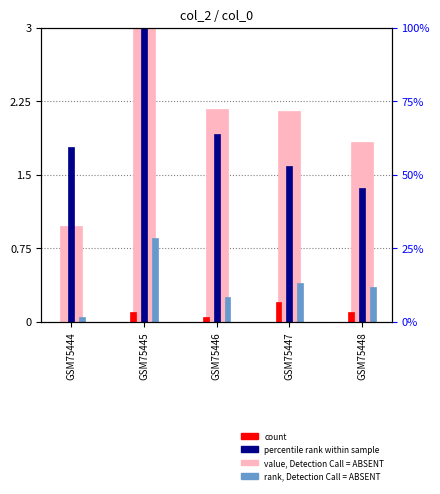

At which category is the sum across all series the highest?

GSM75445